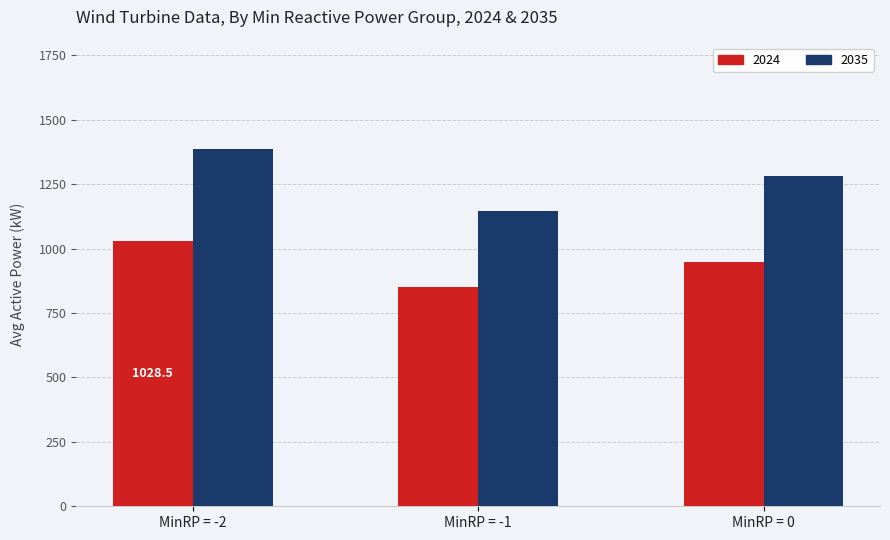

What value does the 2024 series have at MinRP = 0?

950.1